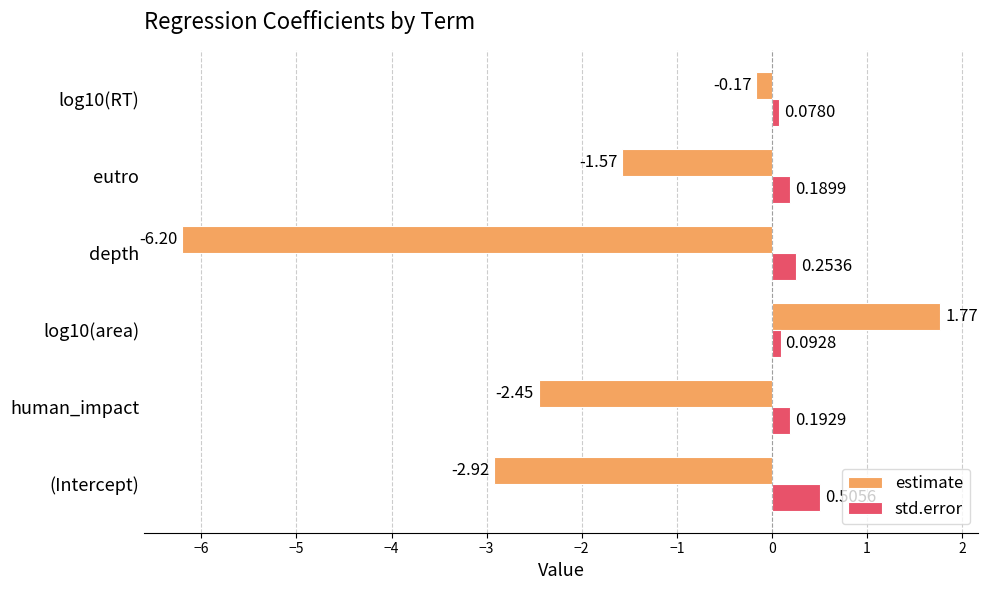

Which series has the largest range (max minus min)?

estimate